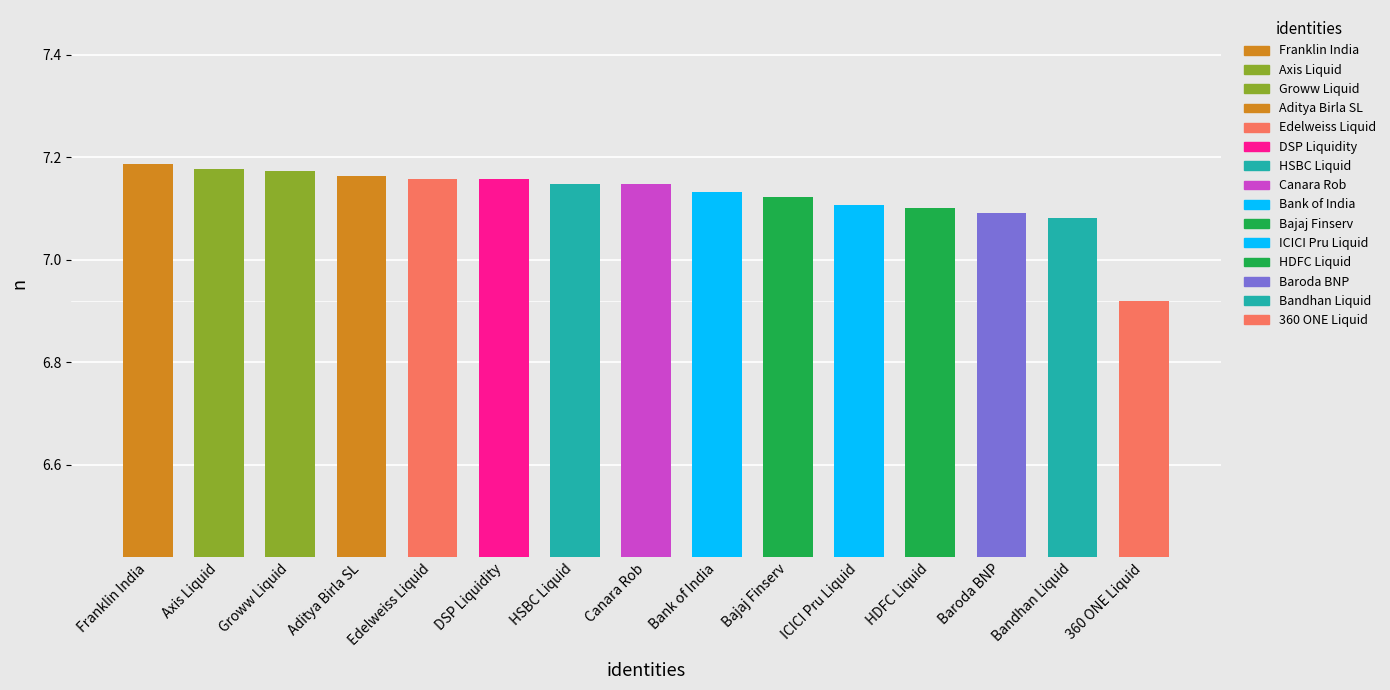

What position from the left is Bajaj Finserv?

10